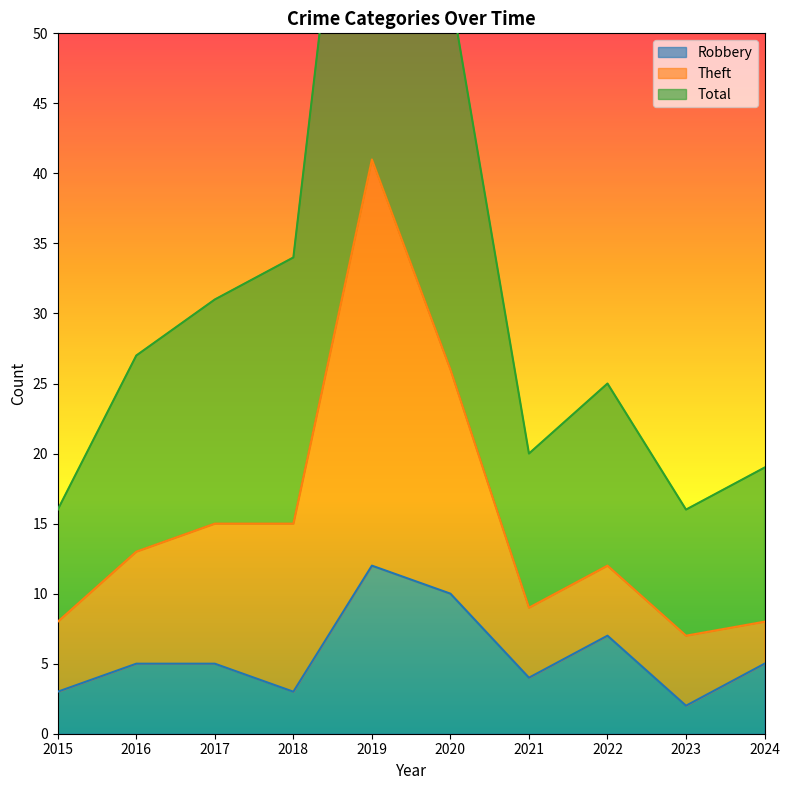

What is the spread (max minus min) of values at 2018?

31